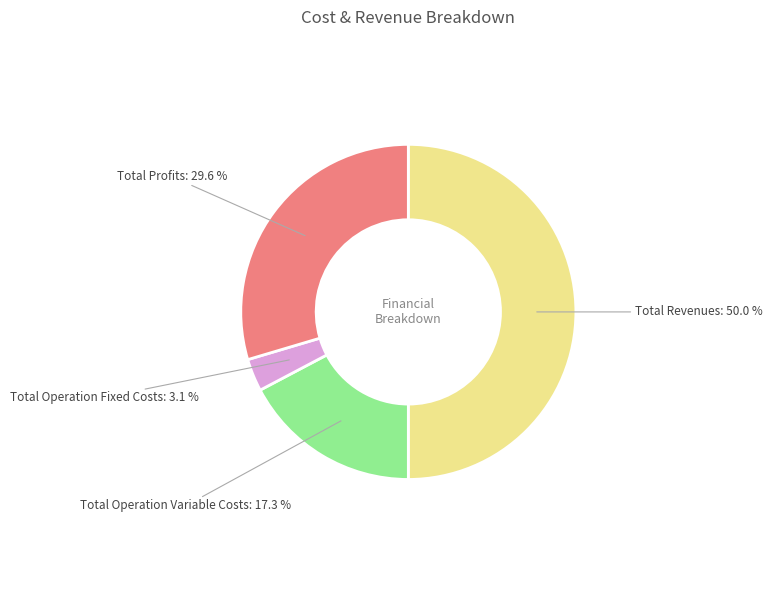

How many segments does this pie chart have?

4